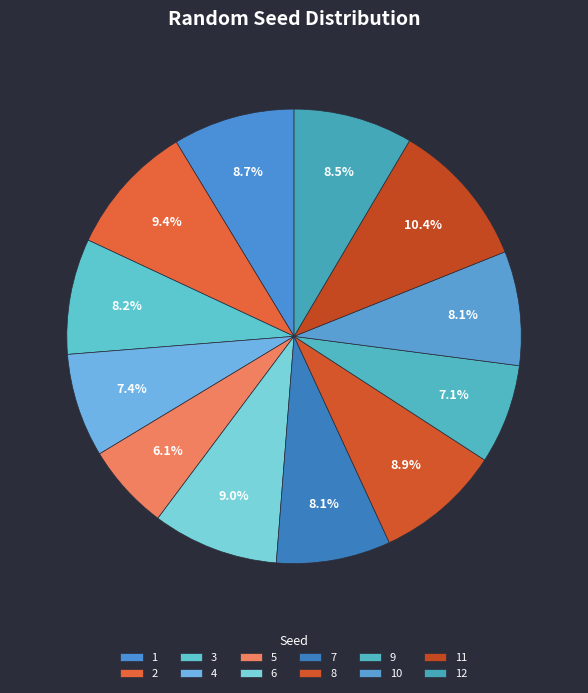

How many segments does this pie chart have?

12